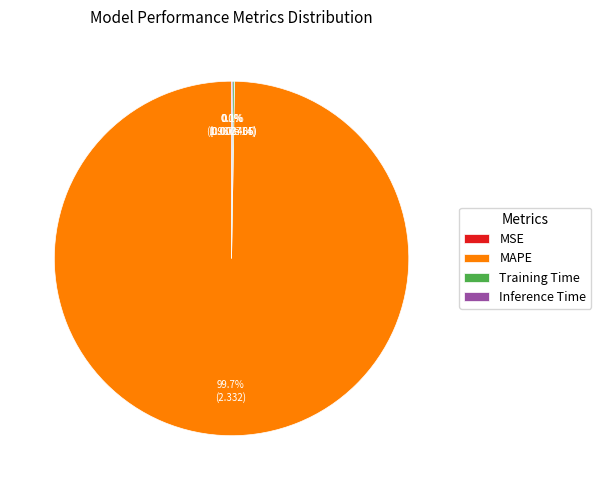

Is there any slice that represents more than half of the pie?

Yes